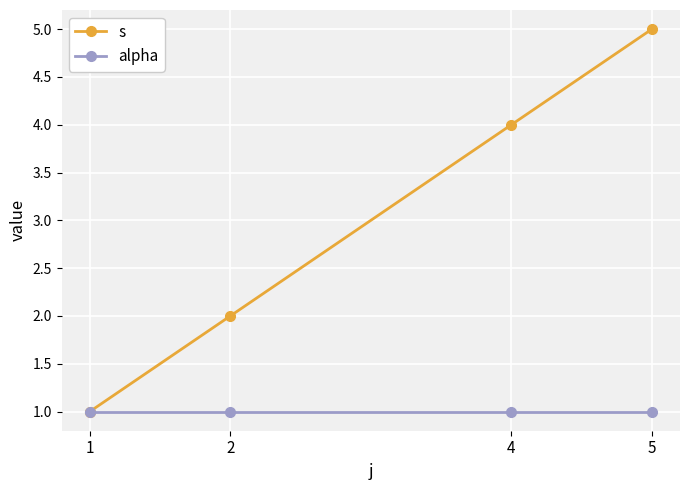

Which series has the largest range (max minus min)?

s